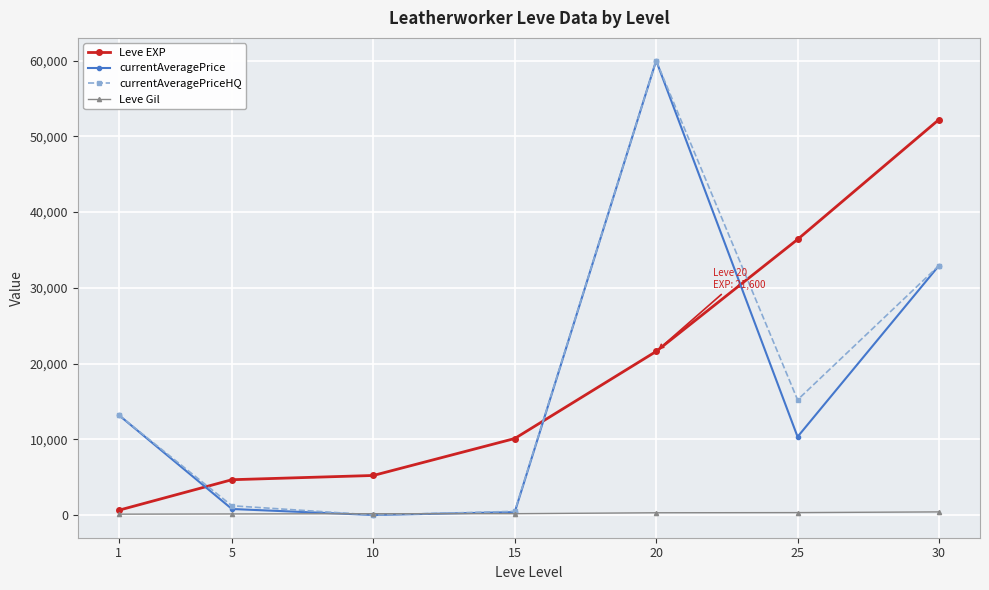

How many intersections are there between currentAveragePriceHQ and Leve EXP?

3